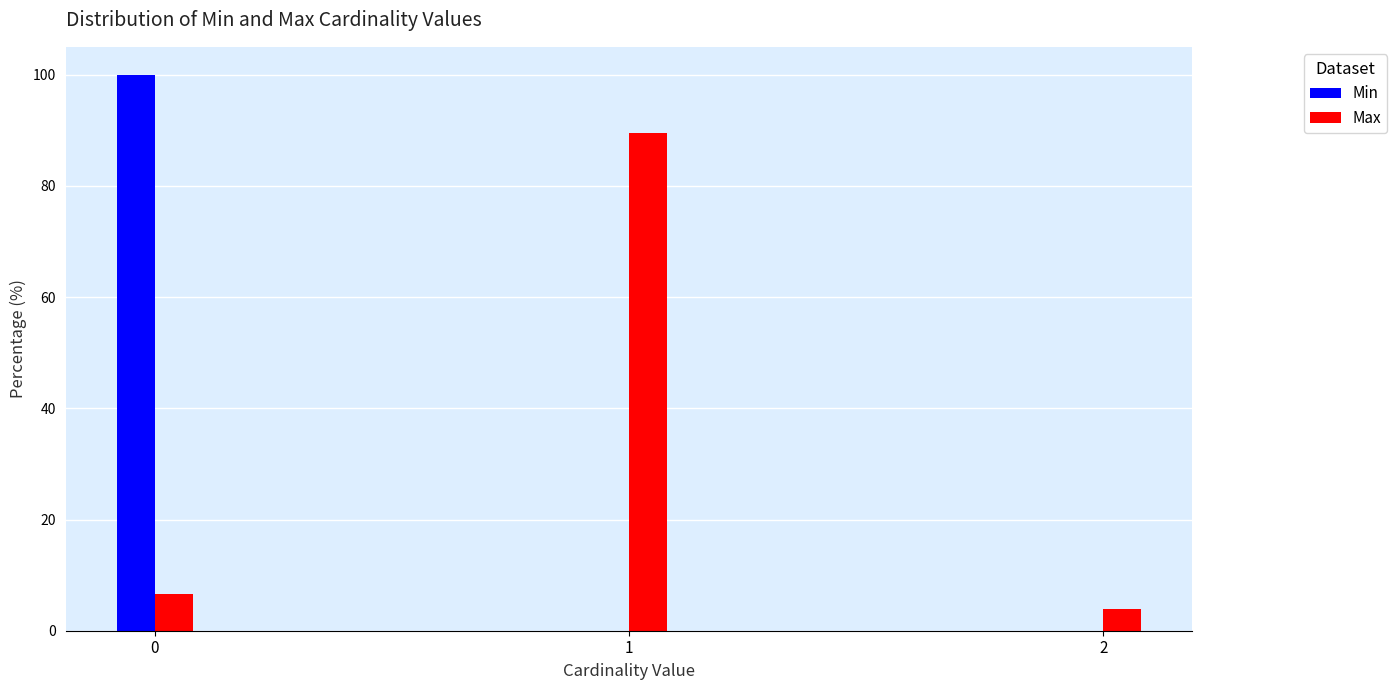

Reading left to right, extract all data points from this chart.

Min: 0=100.0	1=0.0	2=0.0
Max: 0=6.6	1=89.5	2=3.9